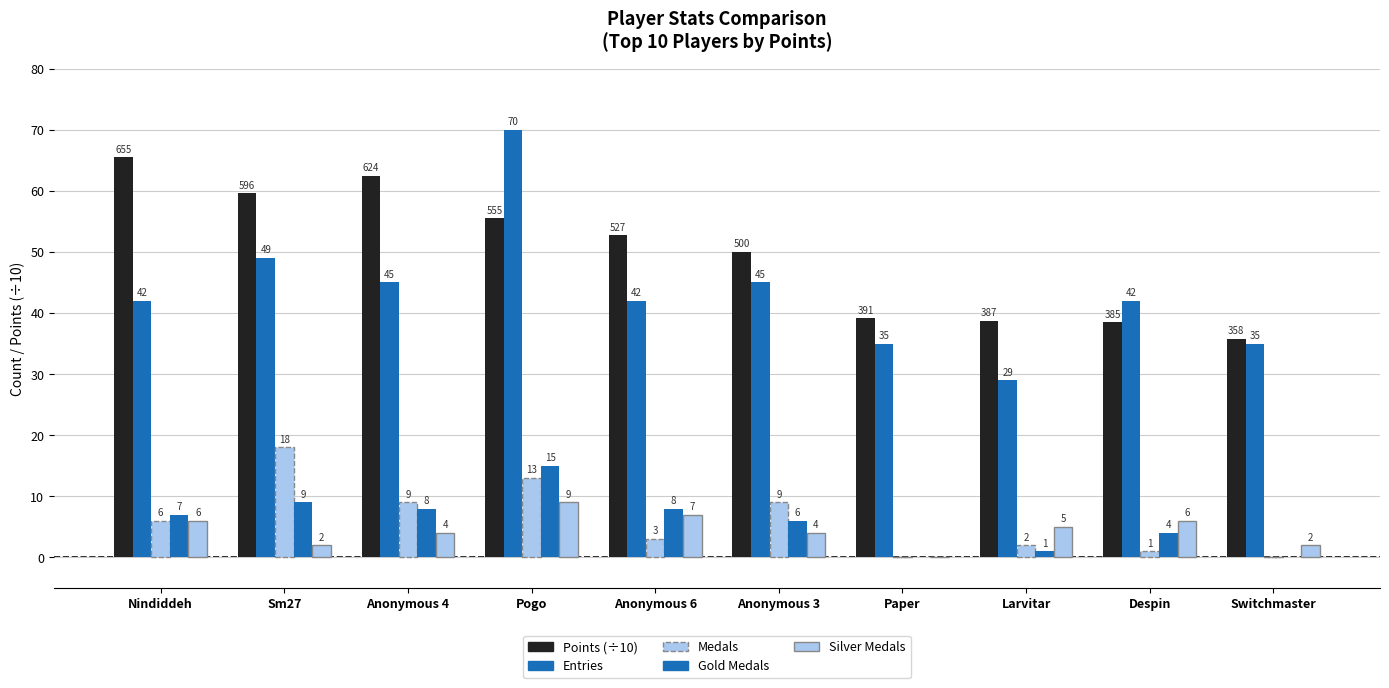

At which label does Medals reach its minimum?

Paper